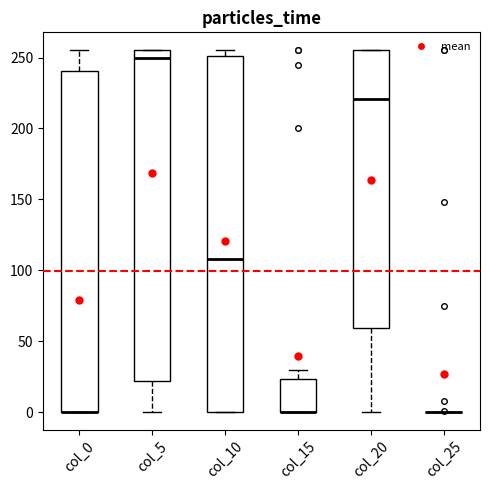

Where is the upper edge of the box for col_20 on the y-axis? The values are not printed on the chart, so give them approximately, as read against the axis.

255